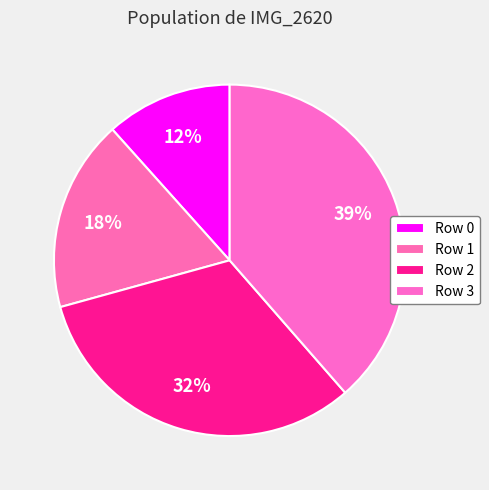

To the nearest percent, what is the difference between the Row 3 and Row 1 slice percentages?

21%